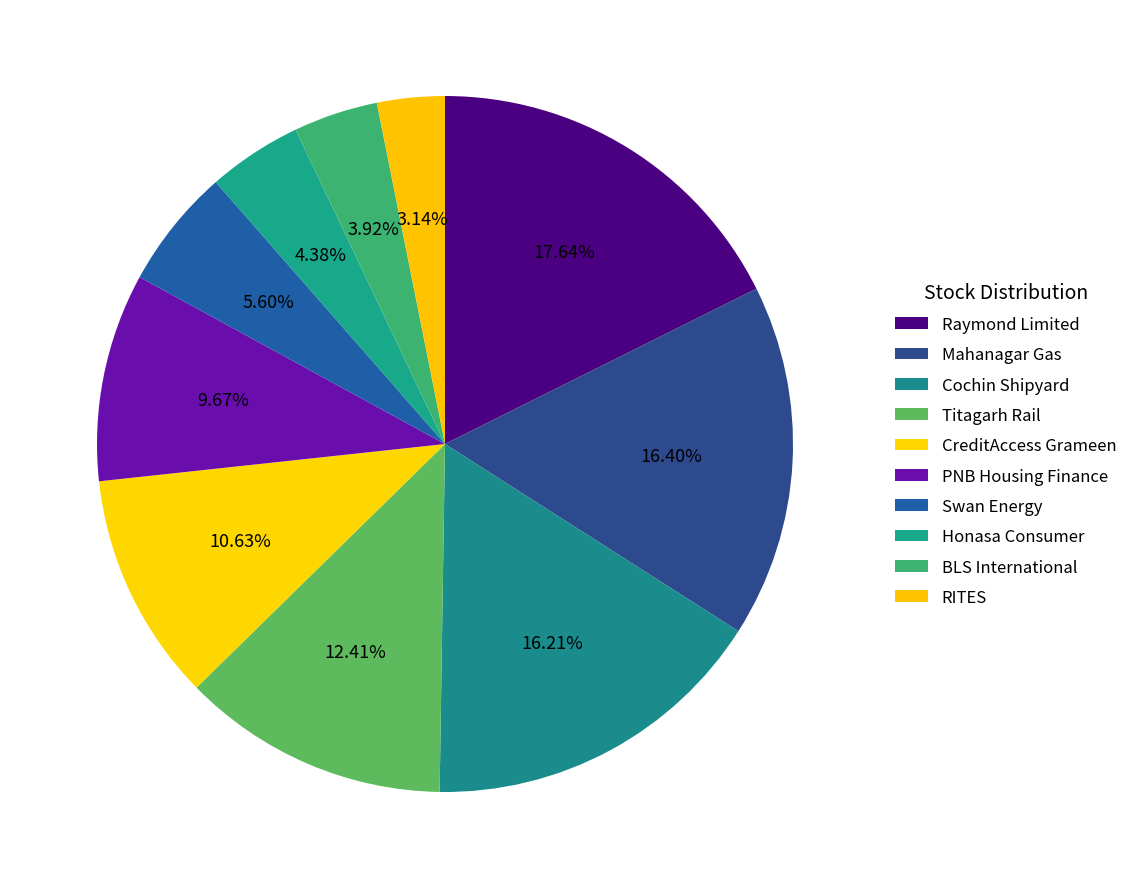

To the nearest percent, what is the difference between the largest and smallest slice percentages?

14%